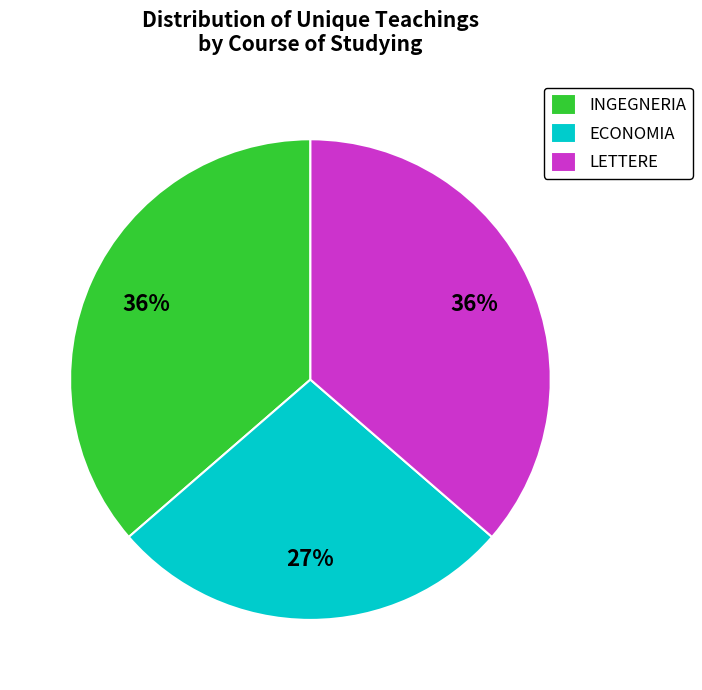

To the nearest percent, what is the difference between the largest and smallest slice percentages?

9%